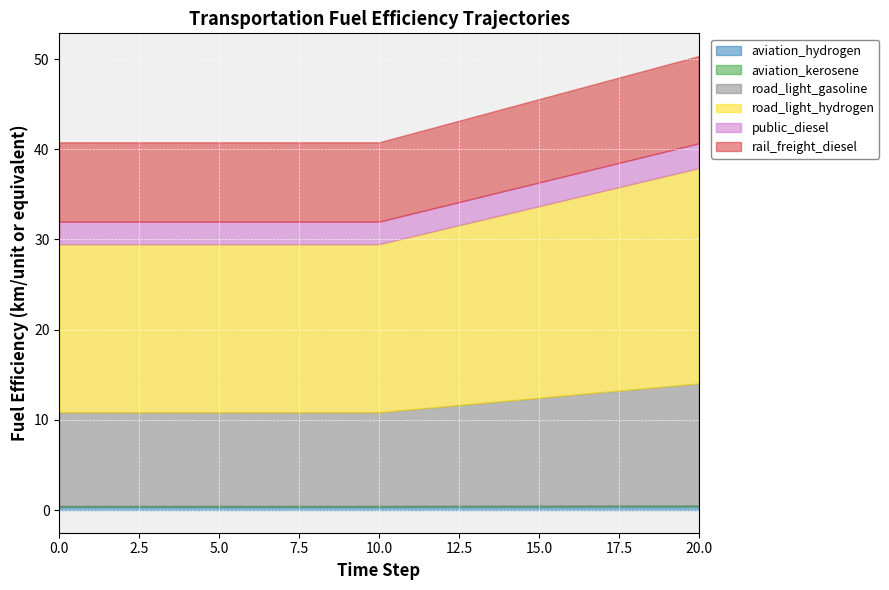

What is the difference between the maximum and minimum values in the rail_freight_diesel series?

0.9